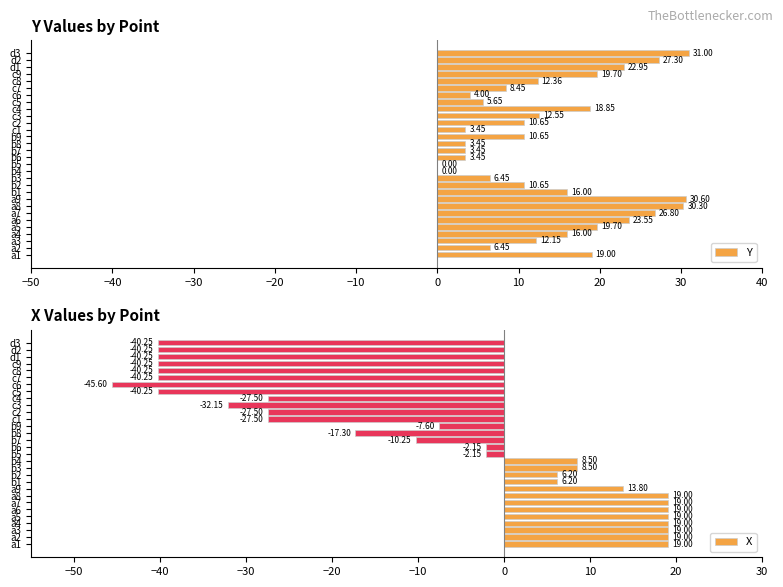

What is the approximate value of X at a4?

19.0